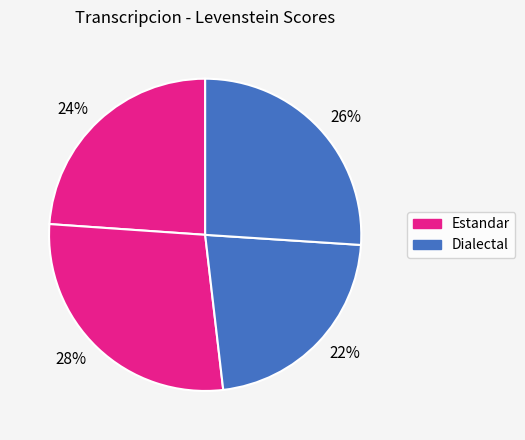

How many slices are in this pie chart?

4